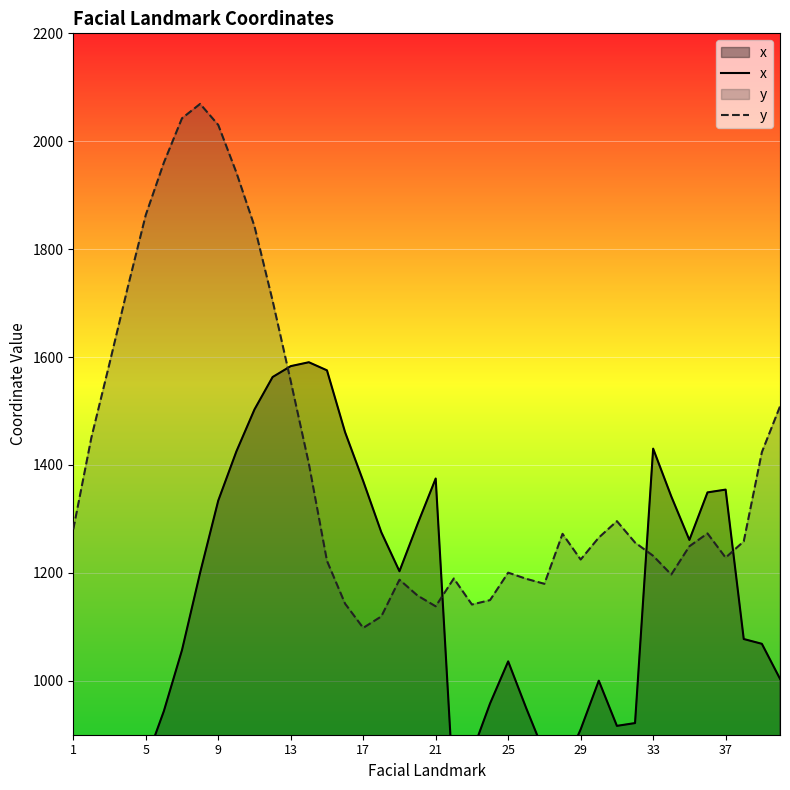

What is the minimum value for y?

1098.0